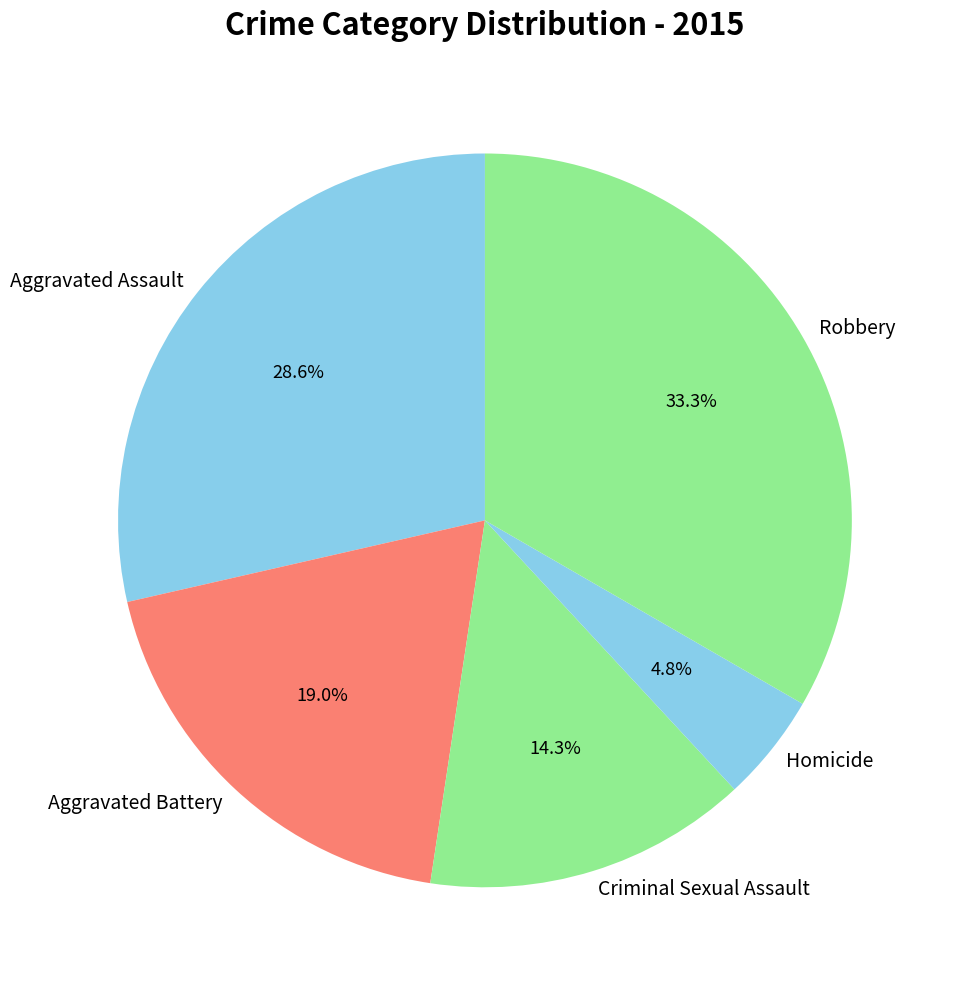

Which category has the smallest portion of the pie?

Homicide